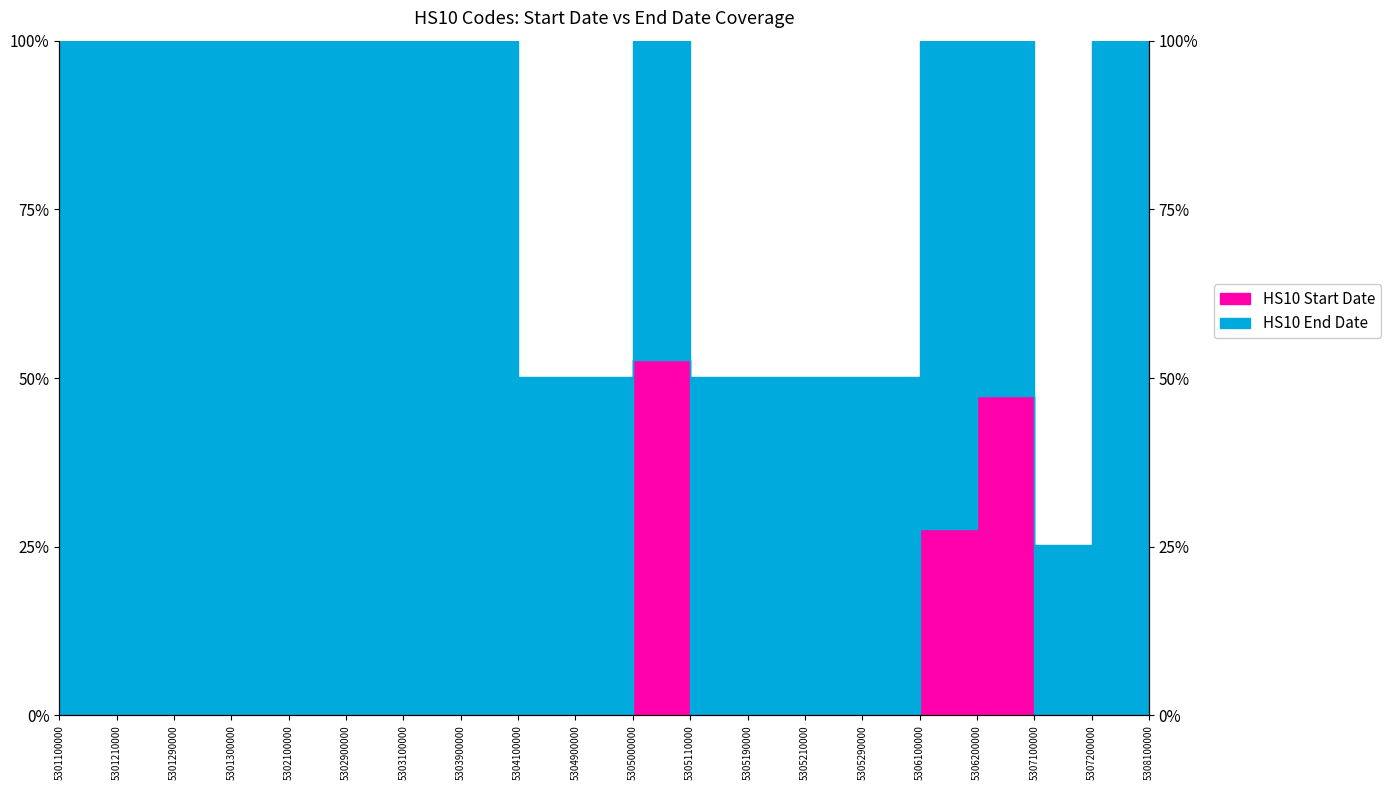

True or false: HS10 End Date and HS10 Start Date intersect in this chart.

False